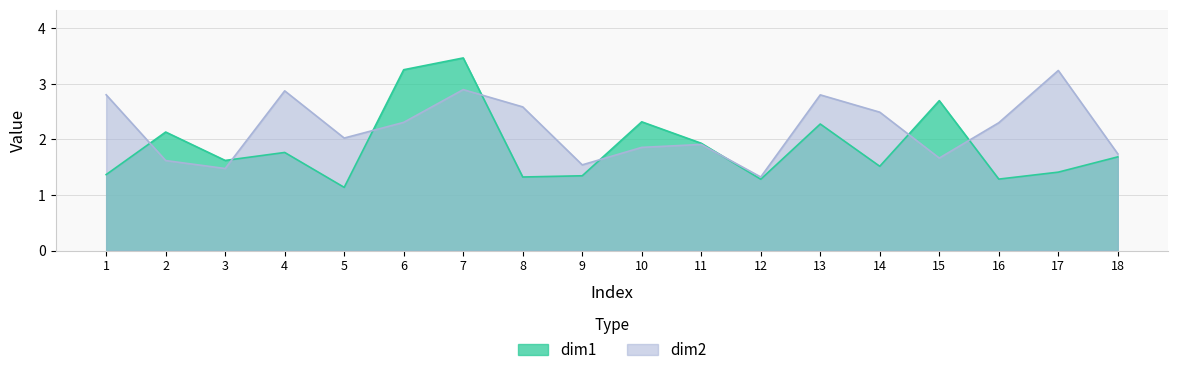

True or false: dim2 has more than 2 points higher than both neighbors.

True